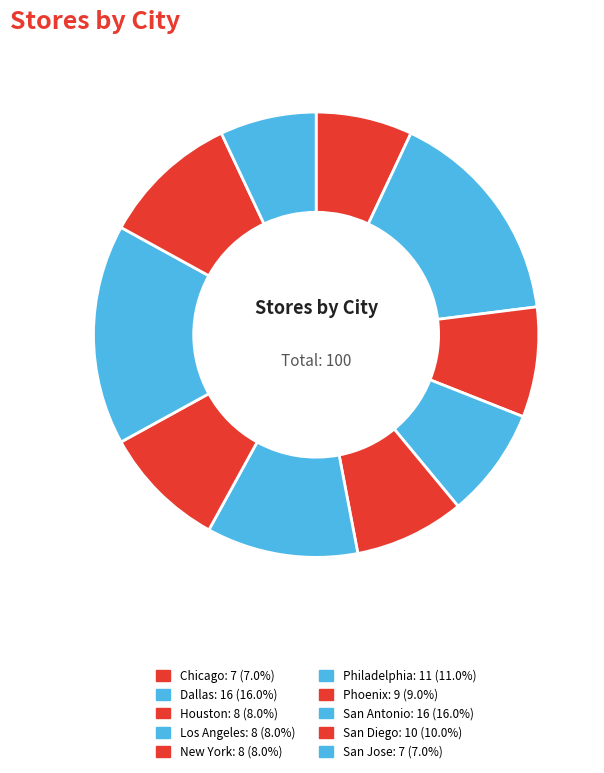

Does San Diego account for over 50% of the chart?

No